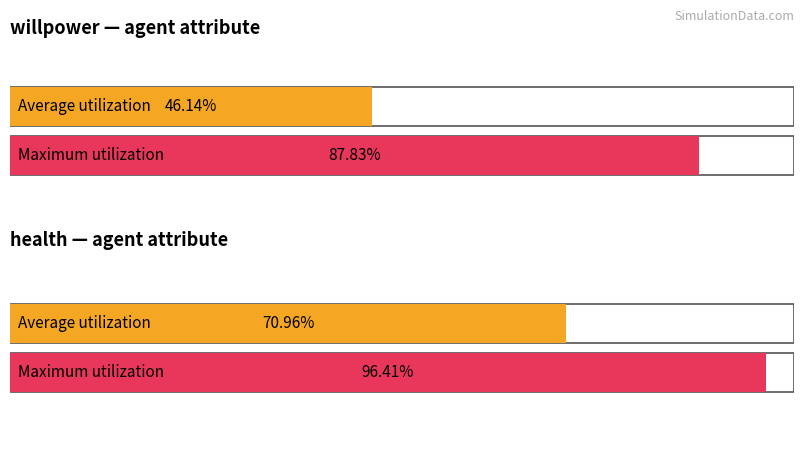

Is the value of willpower at 2 greater than the value of health at 2?

No